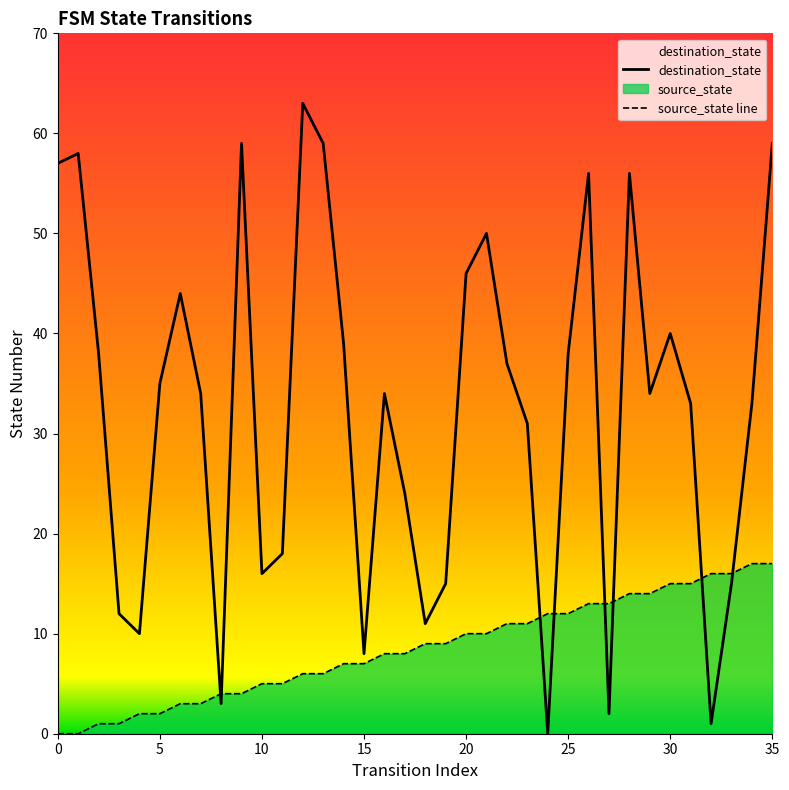

Is the value of source_state line at 34 greater than the value of destination_state at 22?

No